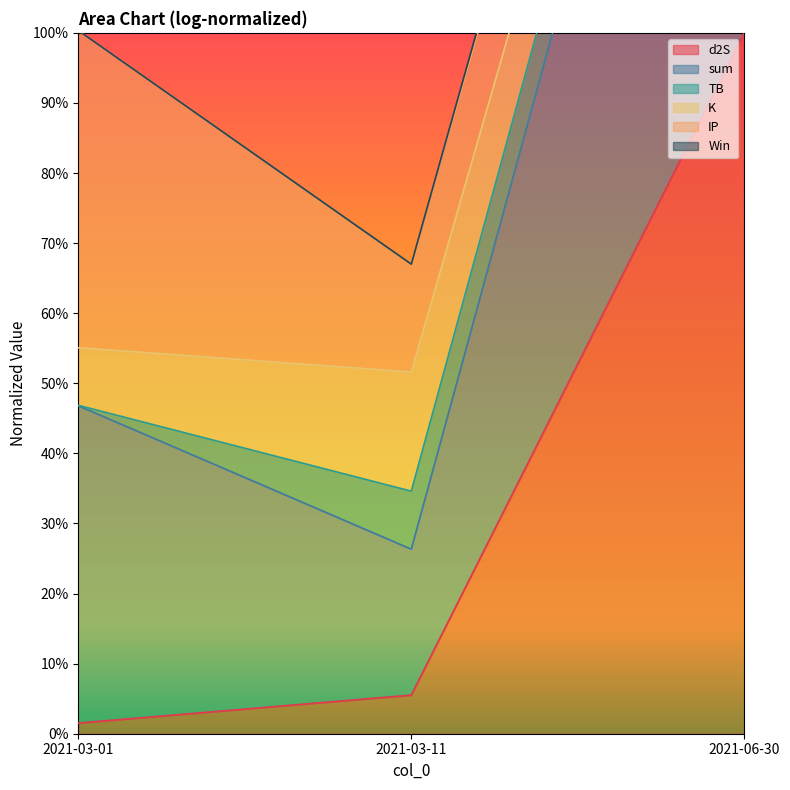

Which series has the widest spread of values?

Win